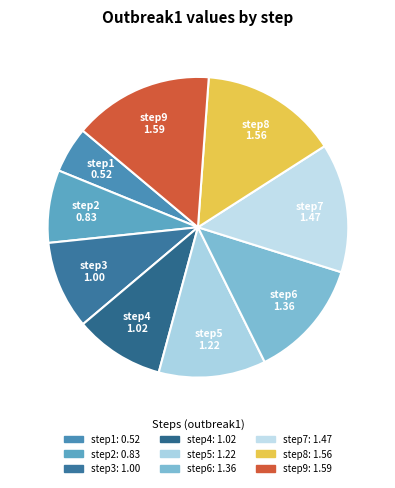

Is the sum of step5 and step1 greater than half?

No